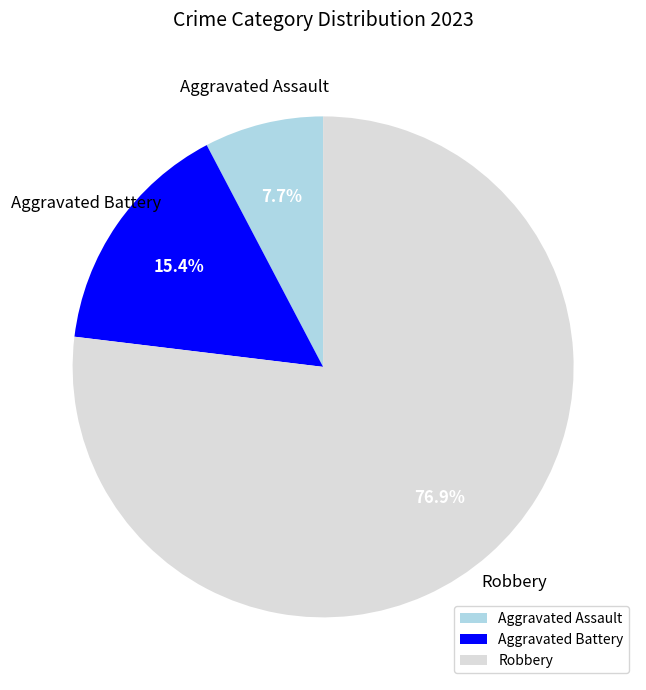

What is the largest slice in the pie chart?

Robbery